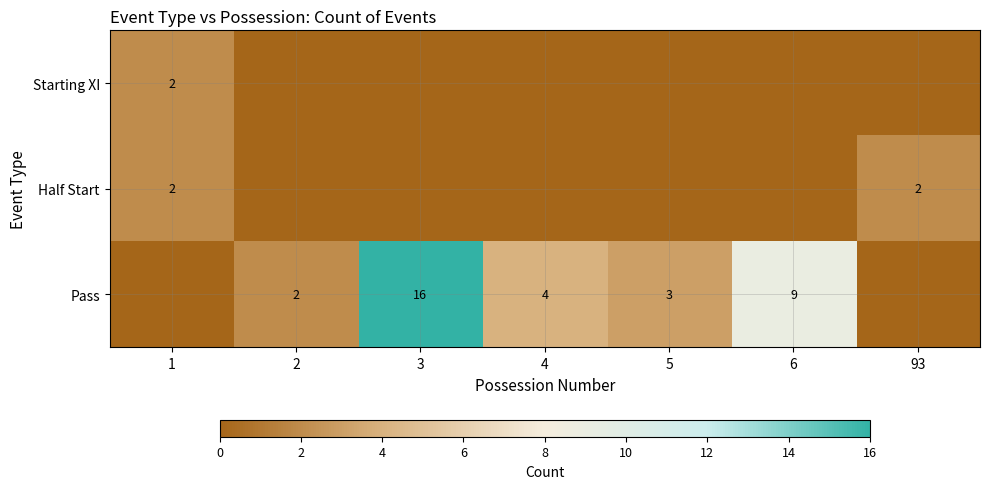

The Pass series shows 16 at 3. True or false?

True